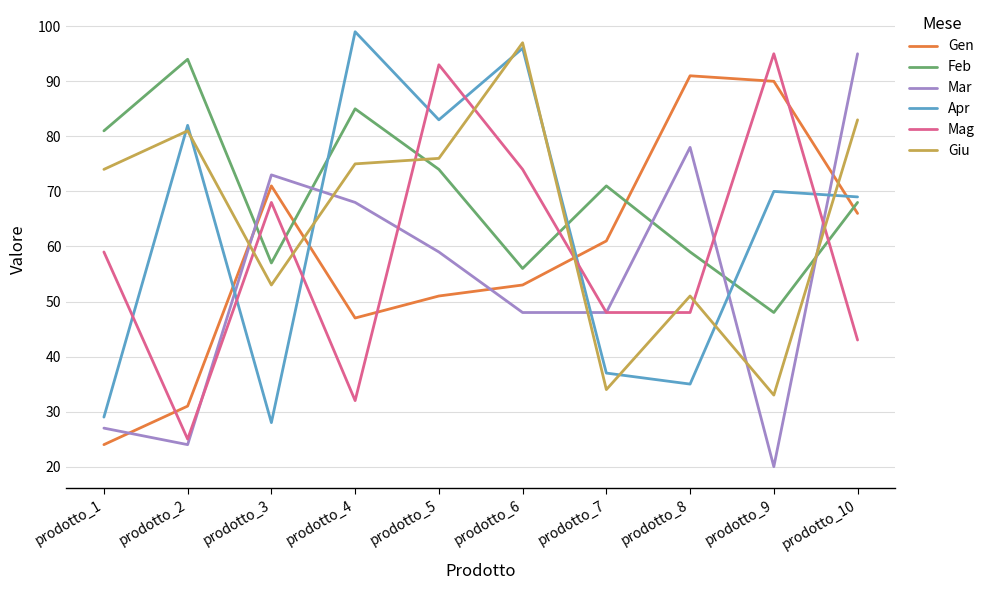

What is the spread (max minus min) of values at prodotto_5?

42